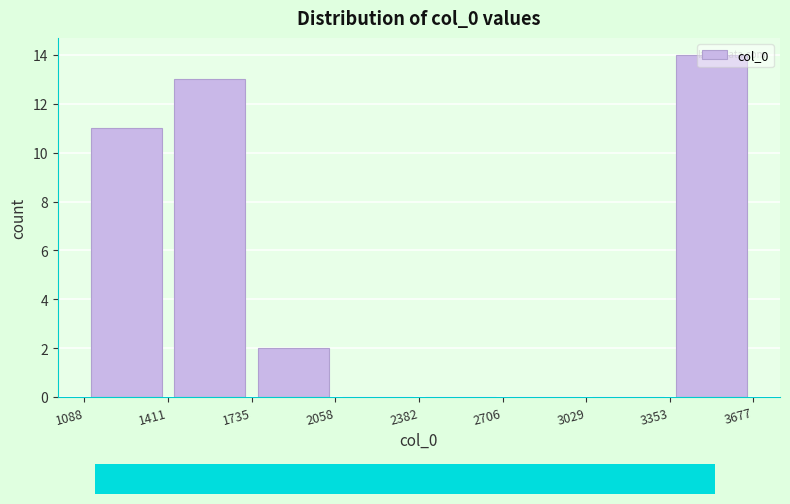

What is the height of the bar covering 1088 to 1411 on the x-axis? The values are not printed on the chart, so give them approximately, as read against the axis.

11